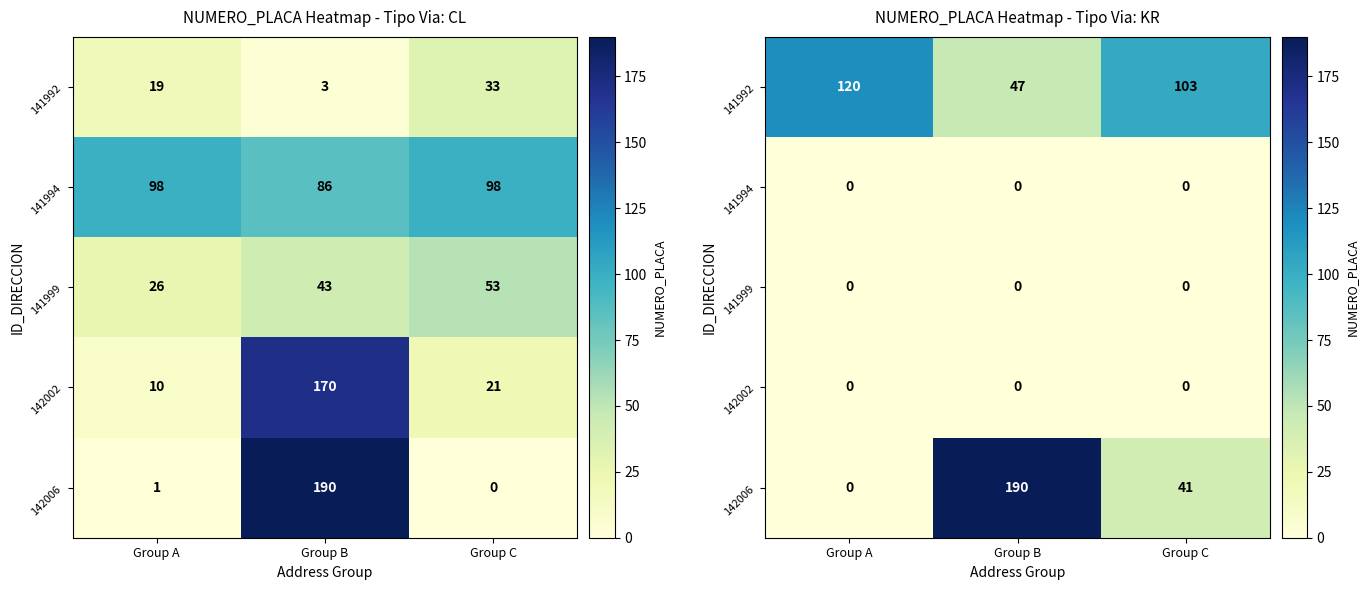

Count the number of data series in this chart.

5